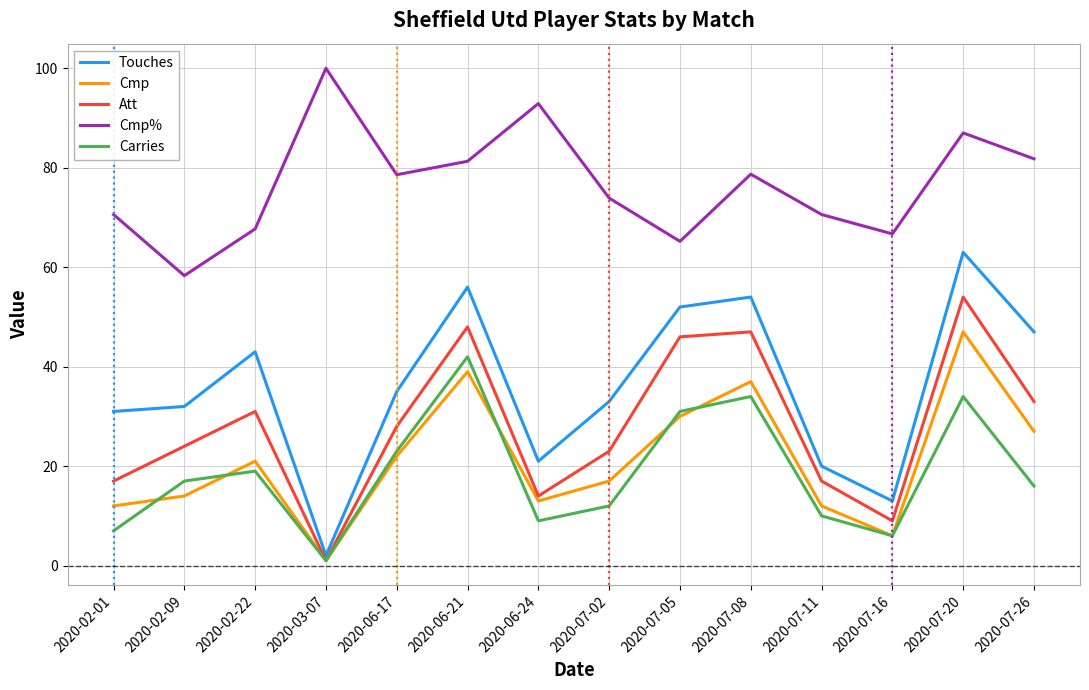

Is it true that Cmp equals 1.0 at 2020-03-07?

True